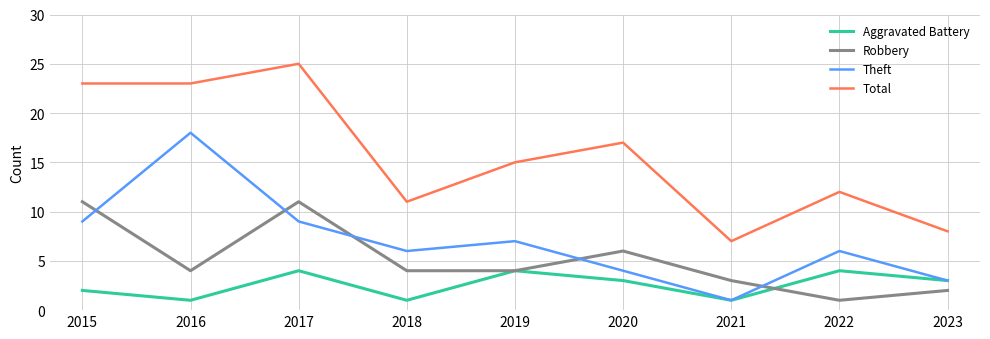

What is the total value across all series at 2019?

30